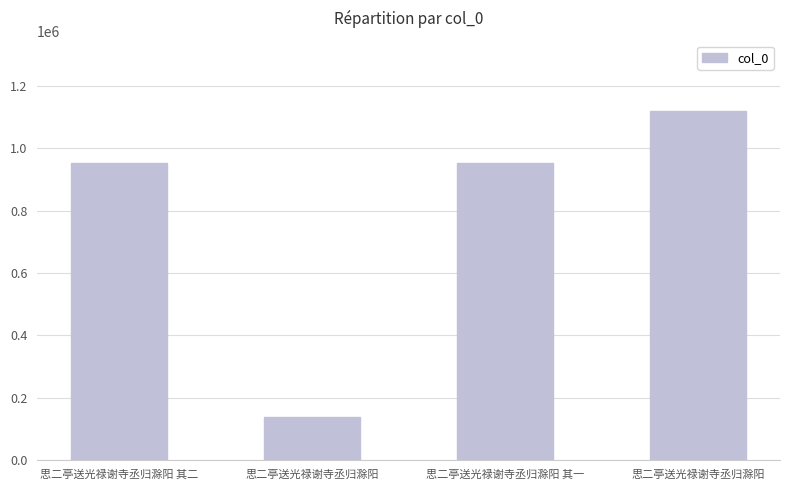

Reading right to left, extract all data points from this chart.

1121434	954115	137859	954116